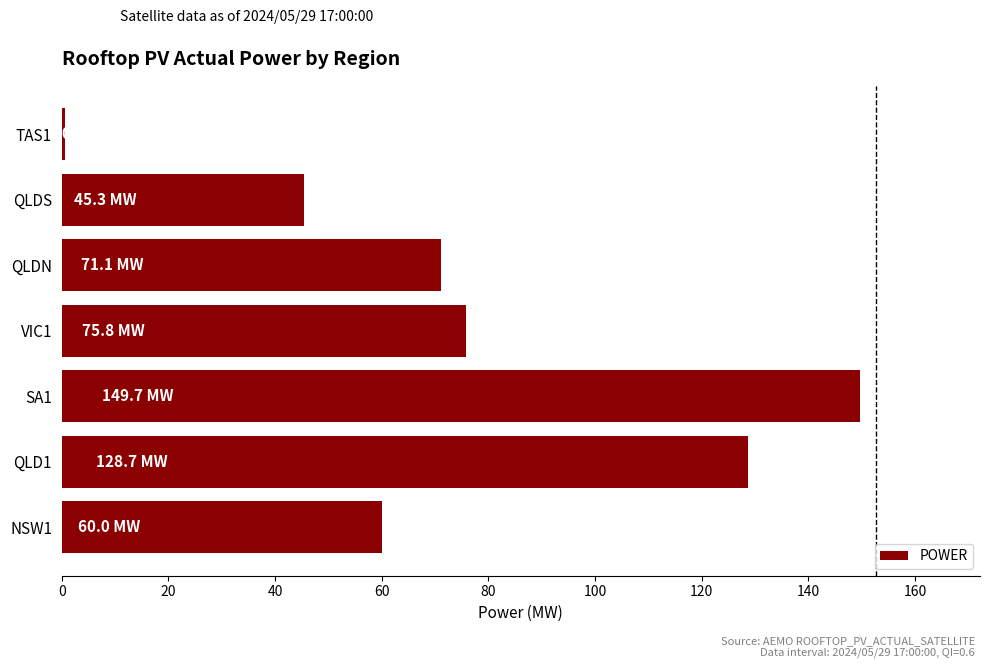

Reading bottom to top, list all the values displayed in this chart.

60.0	128.7	149.7	75.8	71.1	45.3	0.6